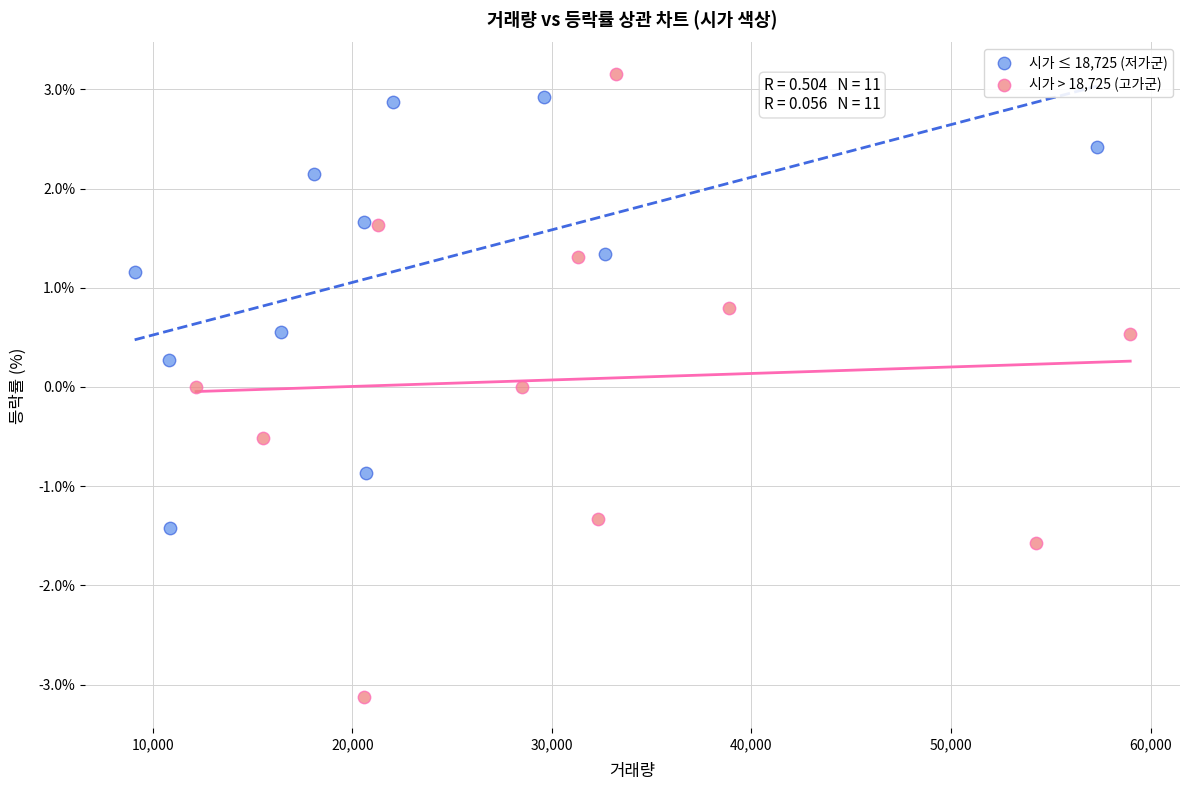

What are all the series names shown in the legend?

시가 ≤ 18,725 (저가군), 시가 > 18,725 (고가군)